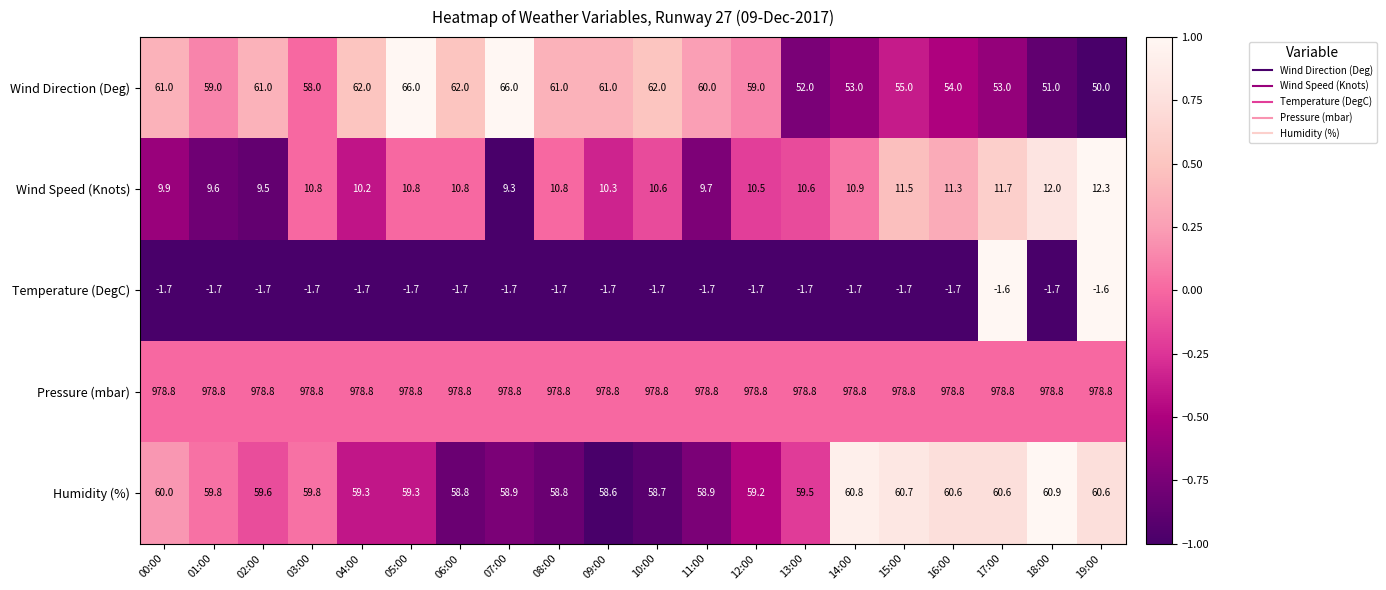

What is the average value of the Wind Speed (Knots) series?

10.7